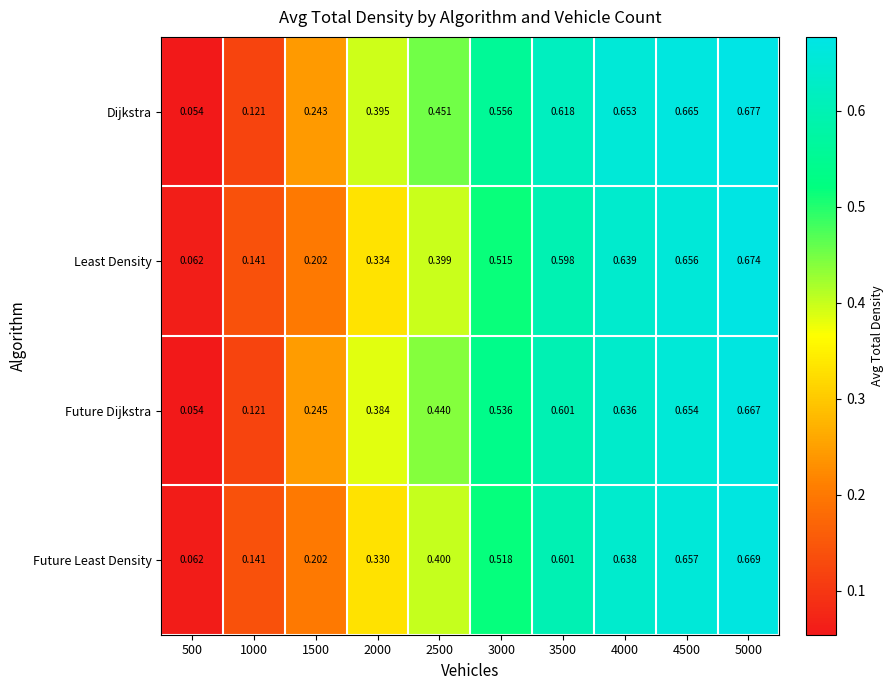

Which series has the largest total across all categories?

Dijkstra